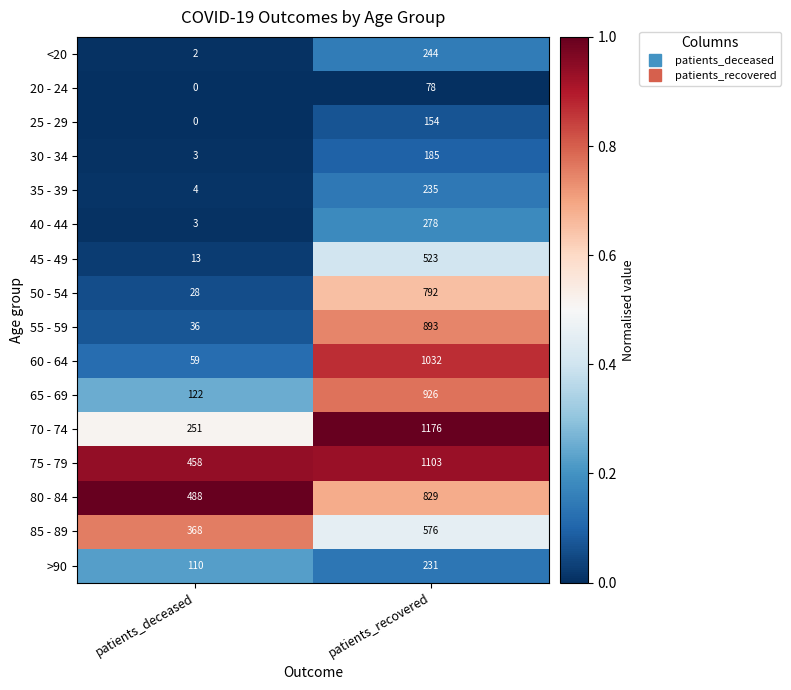

At how many categories does at least one series exceed 0?

2